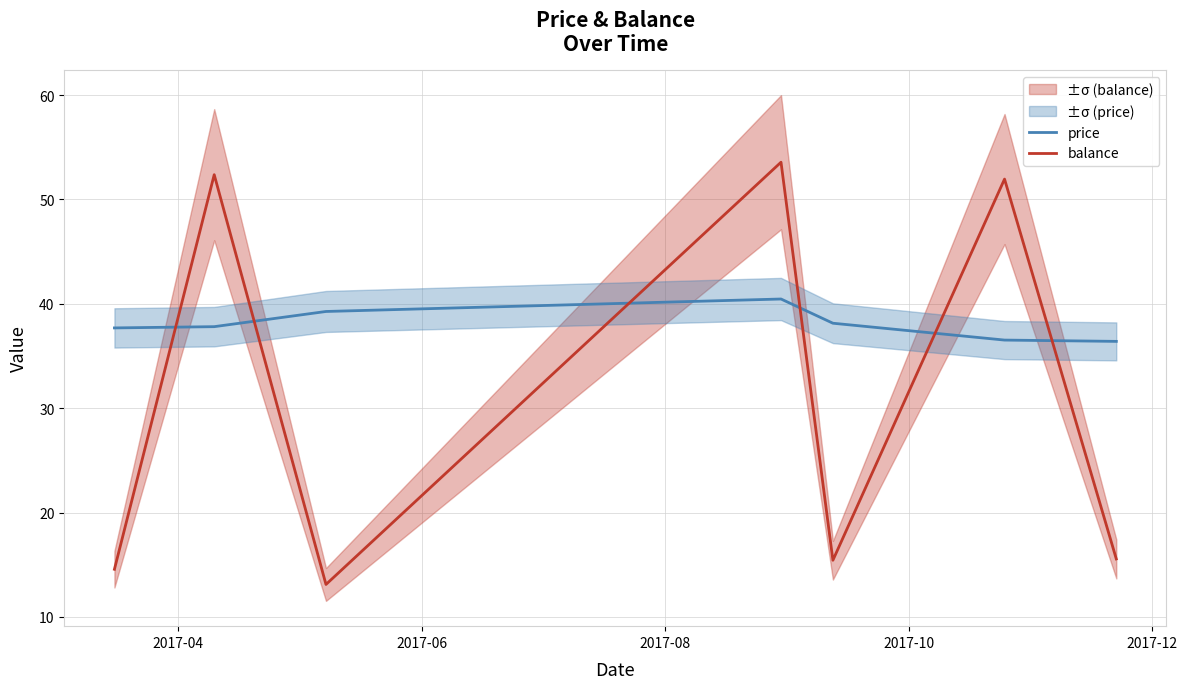

True or false: balance and price intersect in this chart.

True